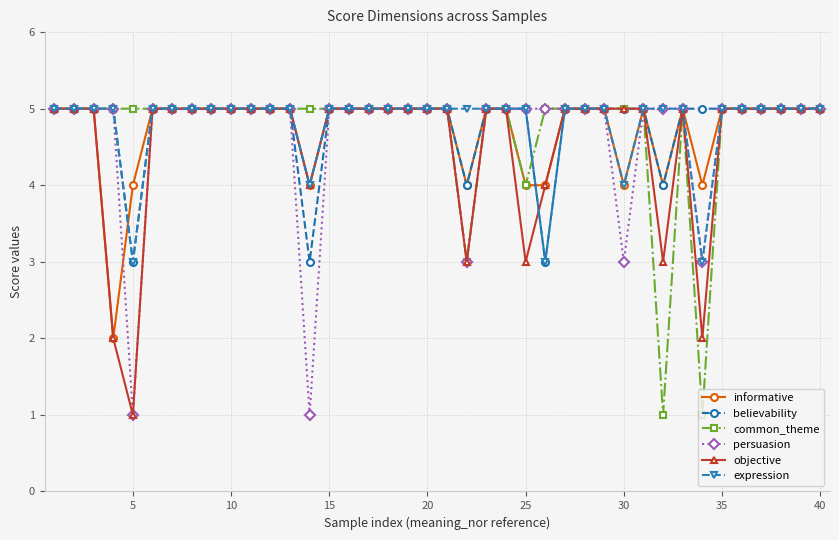

What is the value of the persuasion point at the 22nd from the left?

3